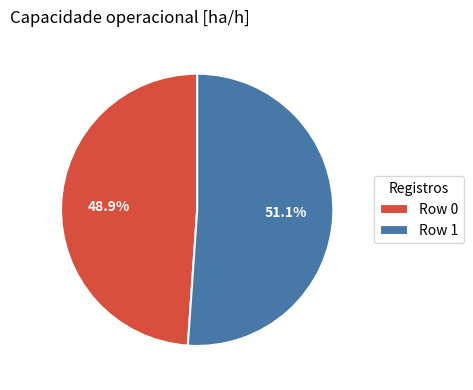

Rank the categories by value from highest to lowest.

Row 1, Row 0